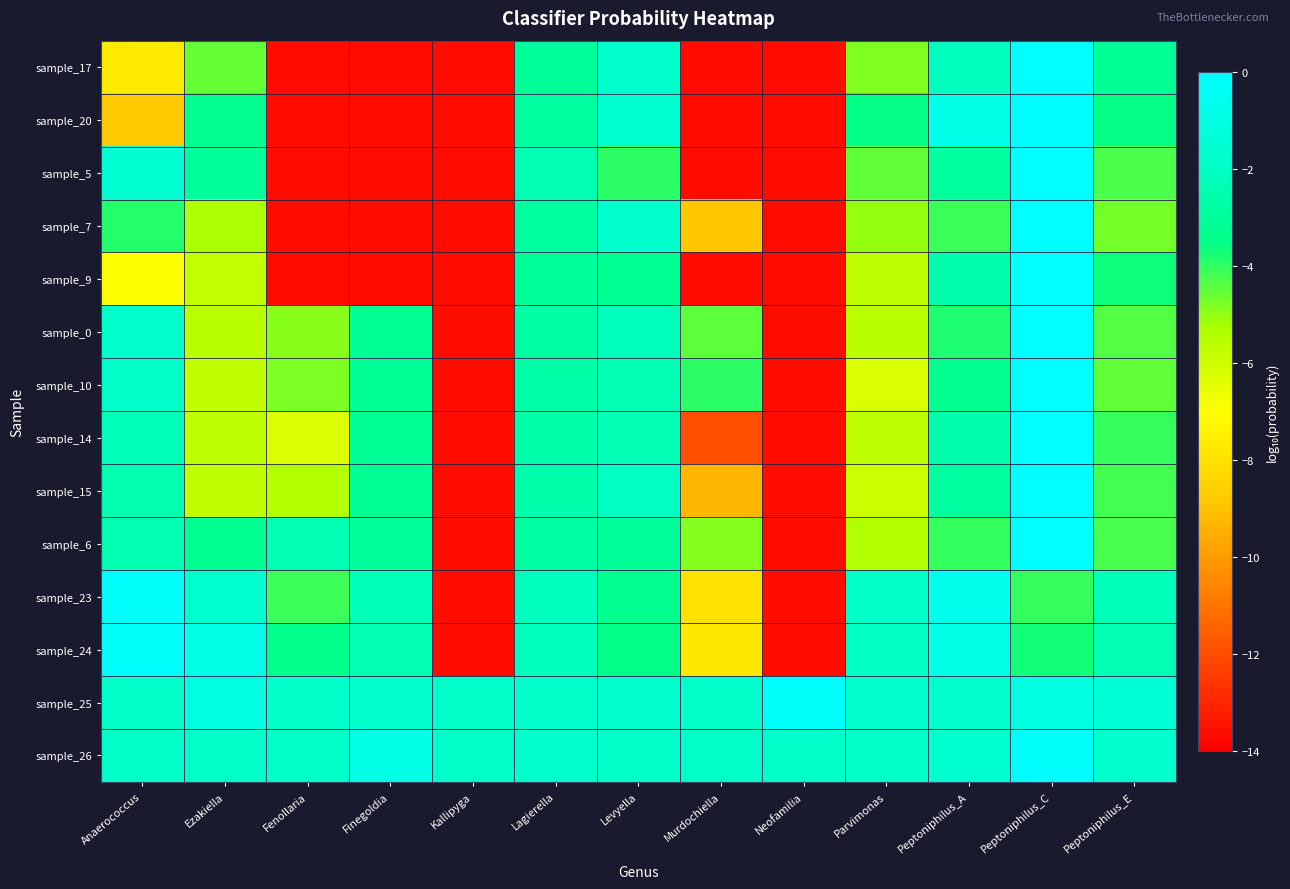

At how many categories does at least one series exceed -5?

13